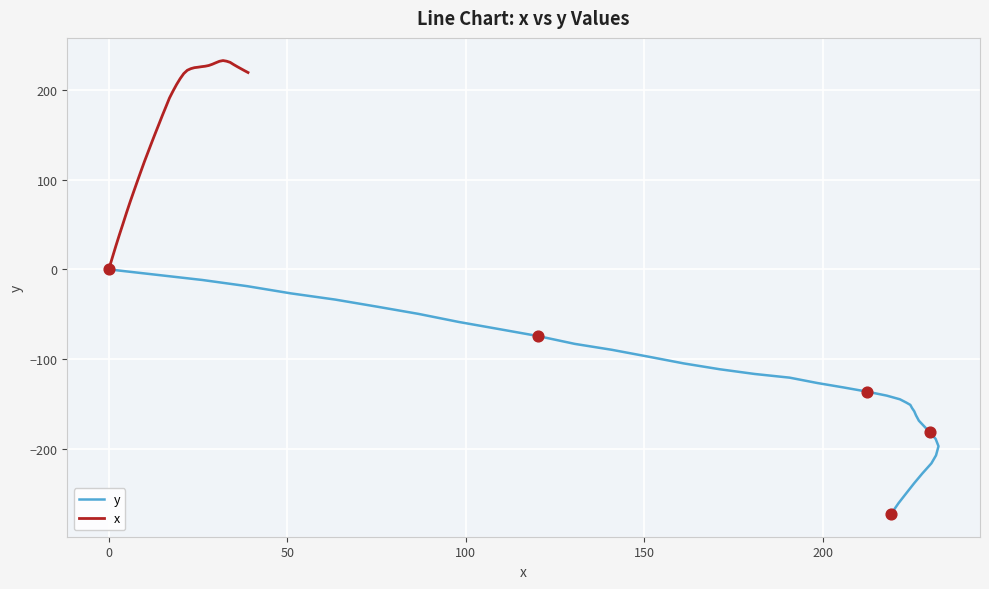

At how many categories does at least one series exceed 46?

36